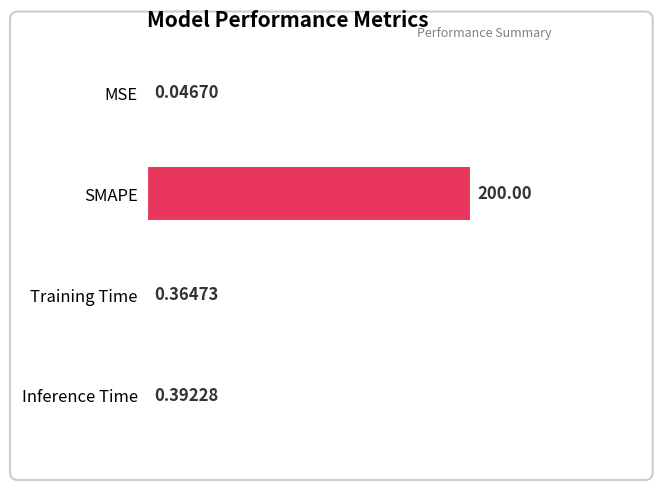

Are the bars horizontal?

Yes